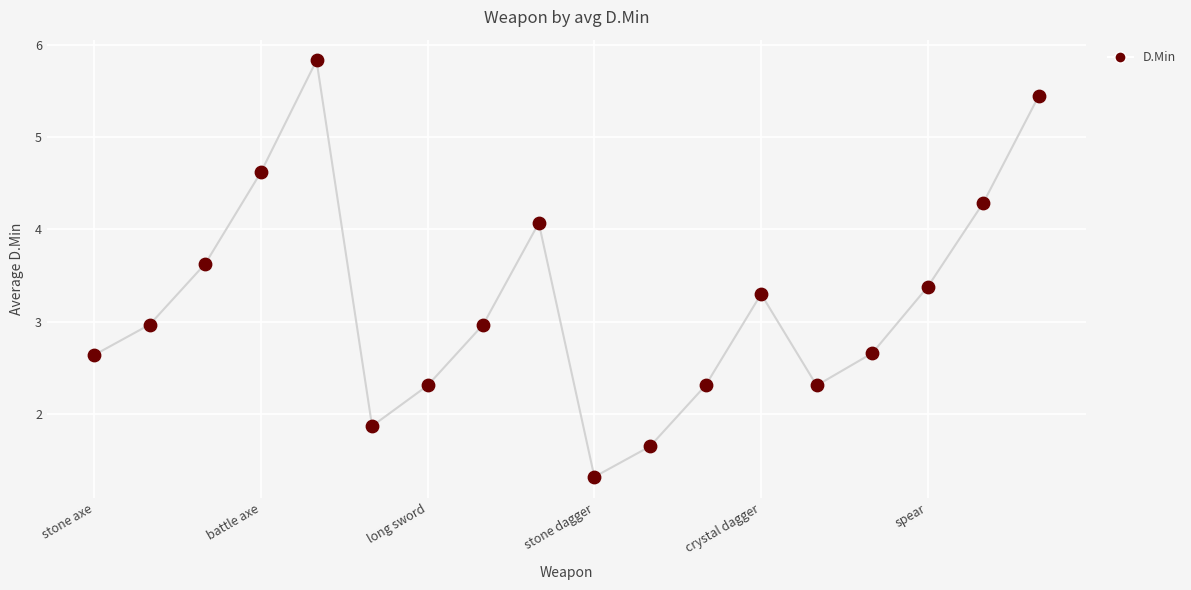

What is the greatest value displayed?

5.8